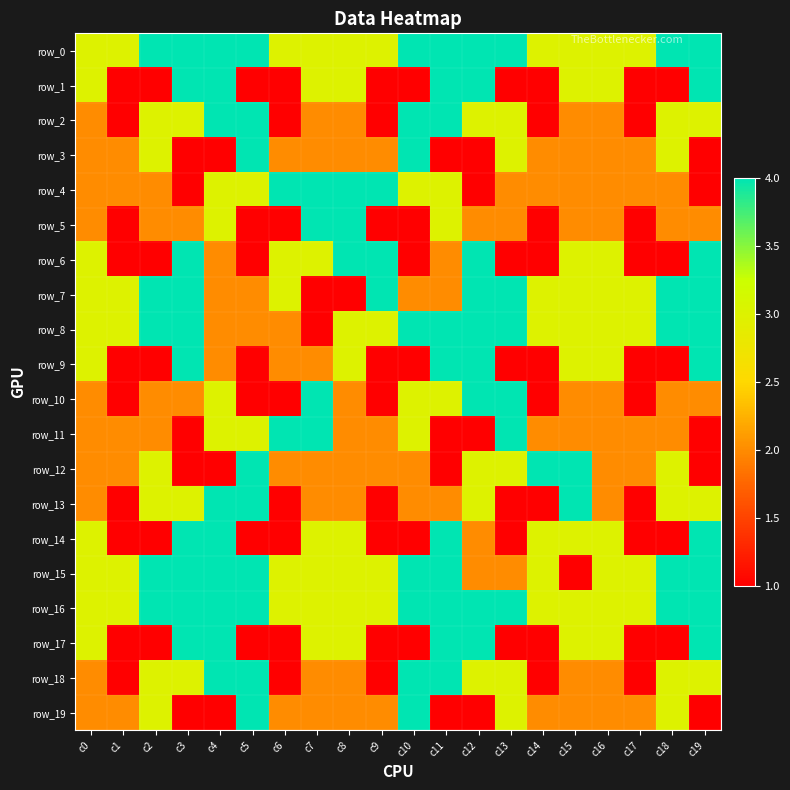

What is the difference between the second highest and minimum values in the row_2 series?

3